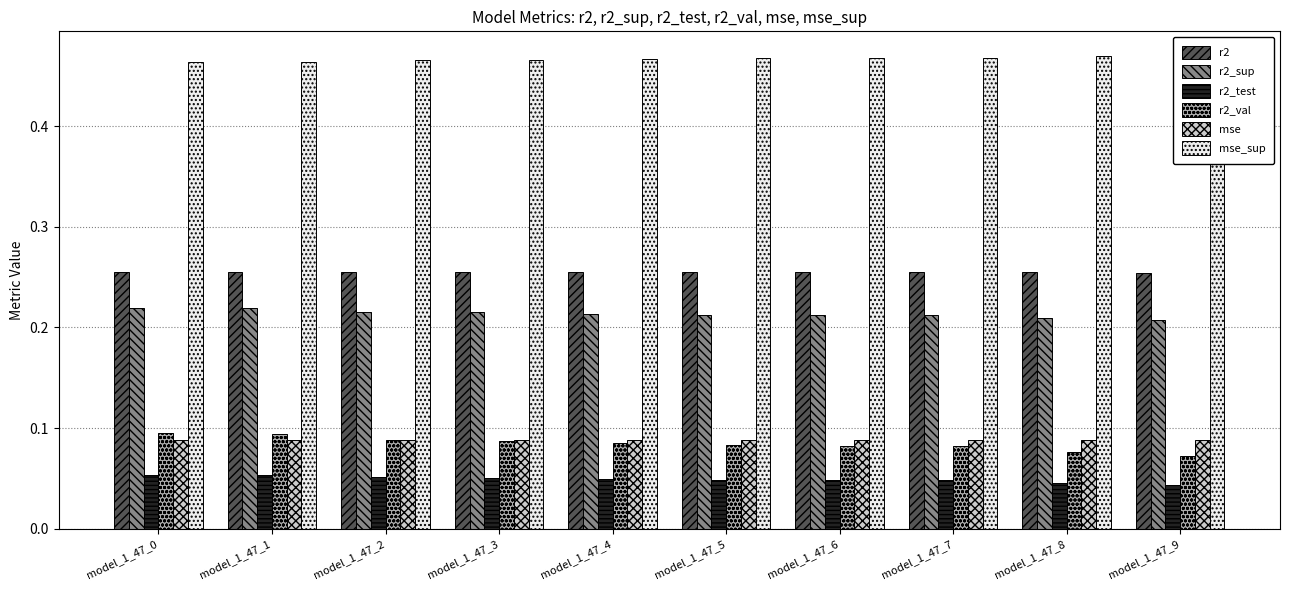

Reading left to right, list all the values displayed in this chart.

r2: 0.3	0.3	0.3	0.3	0.3	0.3	0.3	0.3	0.3	0.3
r2_sup: 0.2	0.2	0.2	0.2	0.2	0.2	0.2	0.2	0.2	0.2
r2_test: 0.1	0.1	0.1	0.1	0.0	0.0	0.0	0.0	0.0	0.0
r2_val: 0.1	0.1	0.1	0.1	0.1	0.1	0.1	0.1	0.1	0.1
mse: 0.1	0.1	0.1	0.1	0.1	0.1	0.1	0.1	0.1	0.1
mse_sup: 0.5	0.5	0.5	0.5	0.5	0.5	0.5	0.5	0.5	0.5